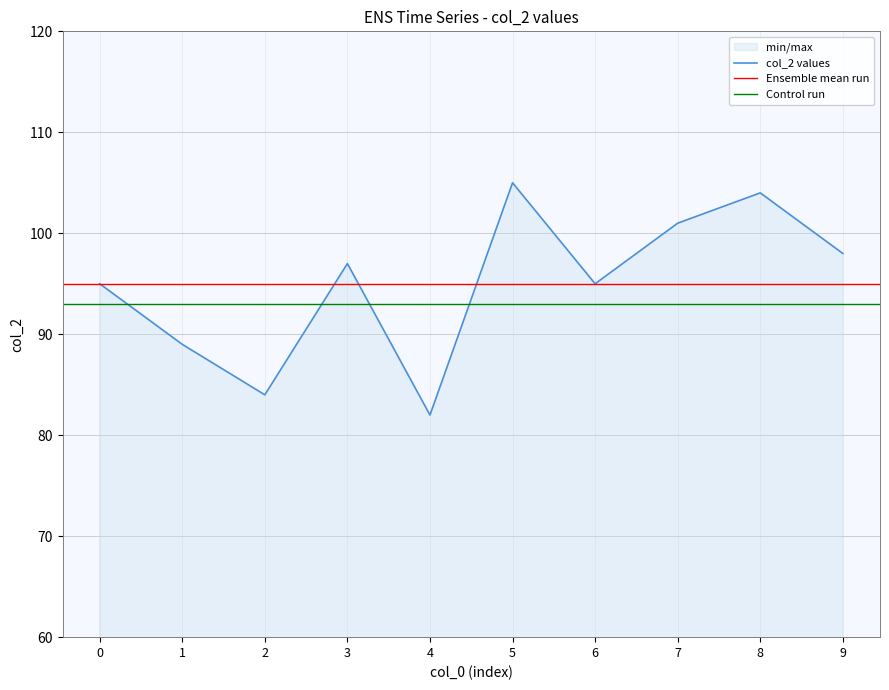

Does the chart have visible grid lines?

Yes